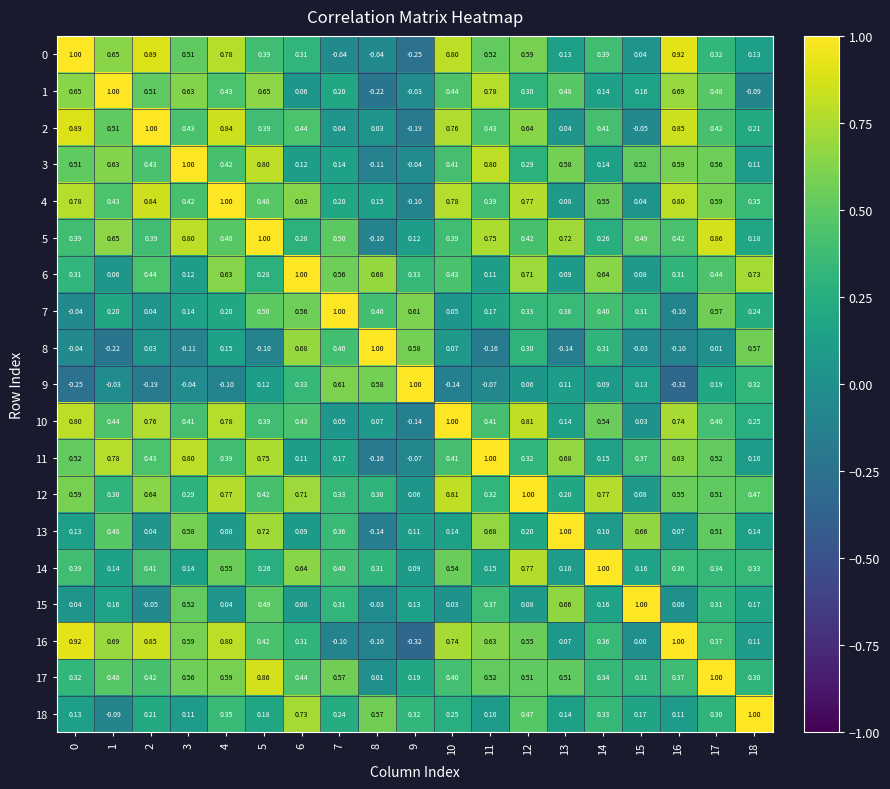

Is the value of 17 at 15 greater than the value of 6 at 9?

No